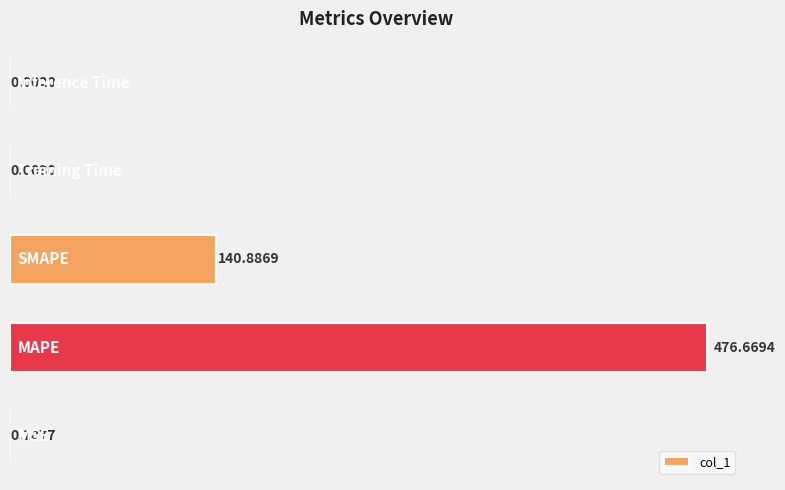

What is the sum of all values?

617.7